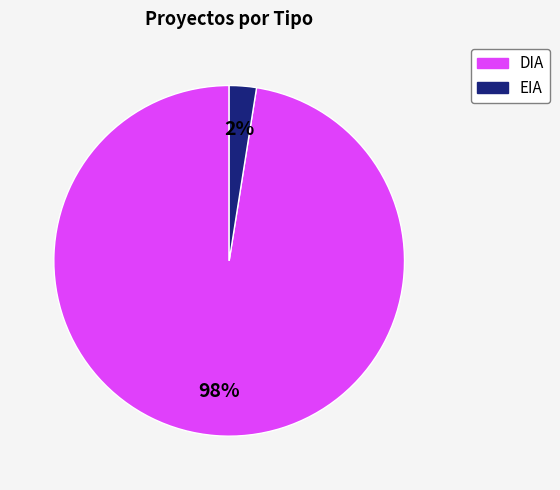

How many slices are in this pie chart?

2